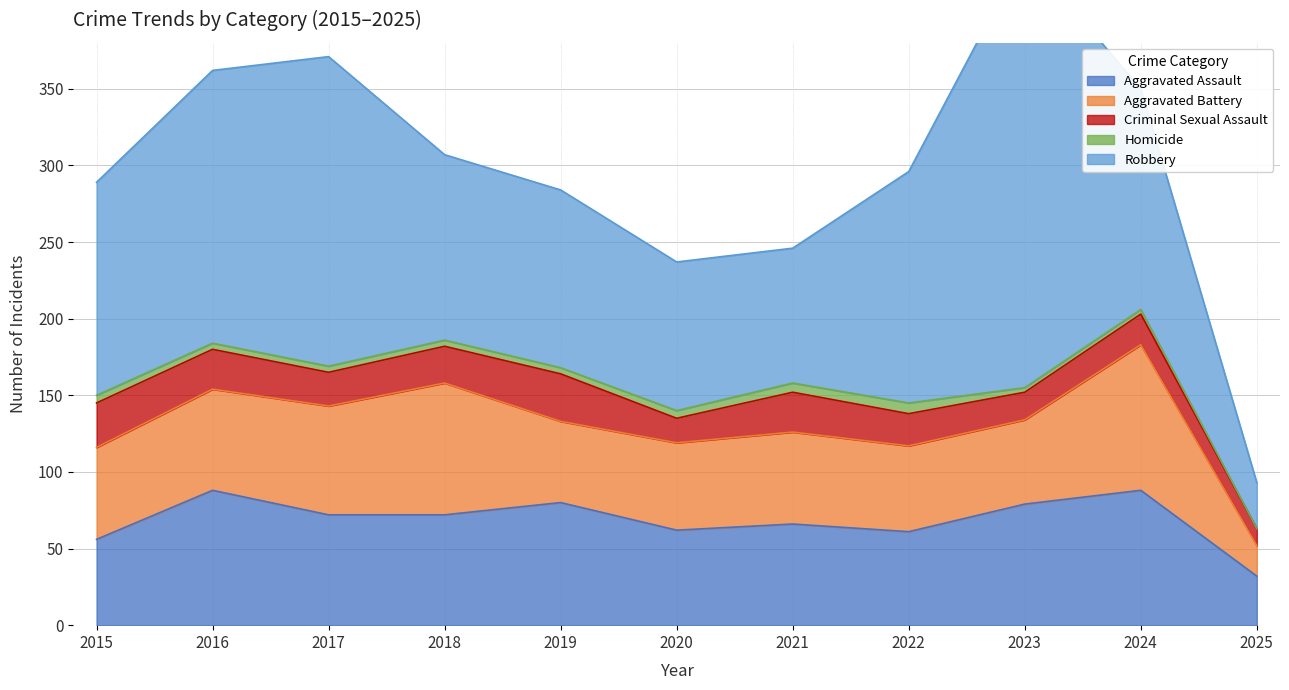

What is the sum of all Aggravated Assault values?

756